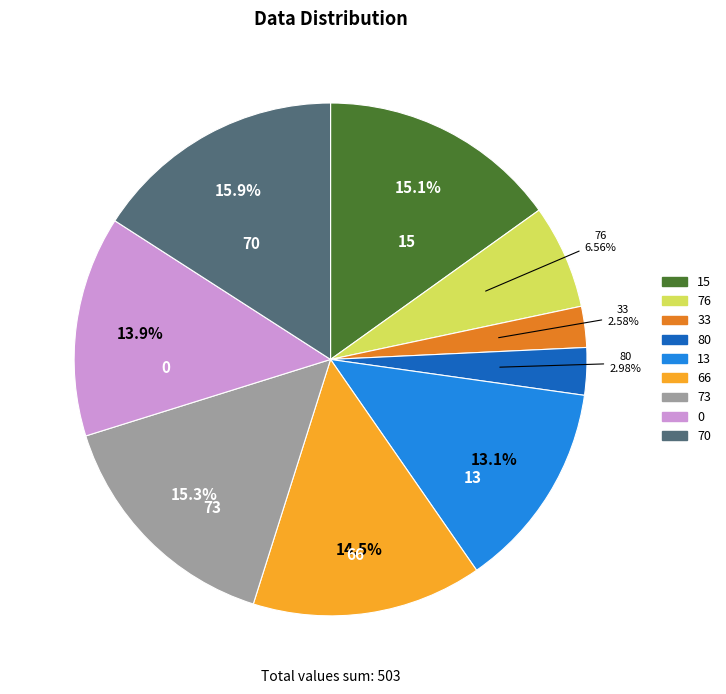

How many segments does this pie chart have?

9